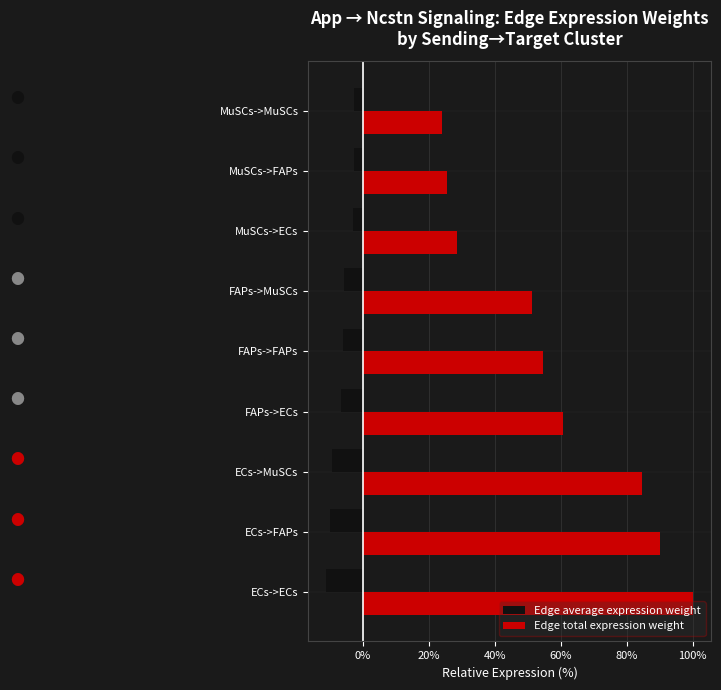

True or false: Edge average expression weight has a value of -11.1 at ECs->ECs.

True